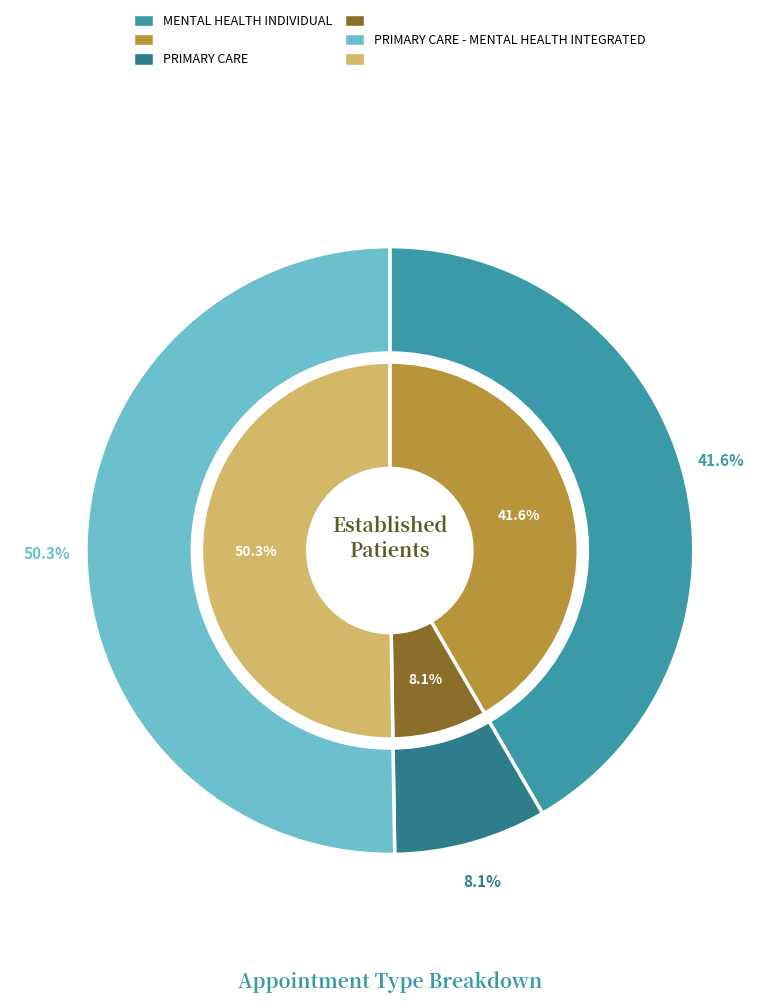

What is the largest slice in the pie chart?

PRIMARY CARE - MENTAL HEALTH INTEGRATED